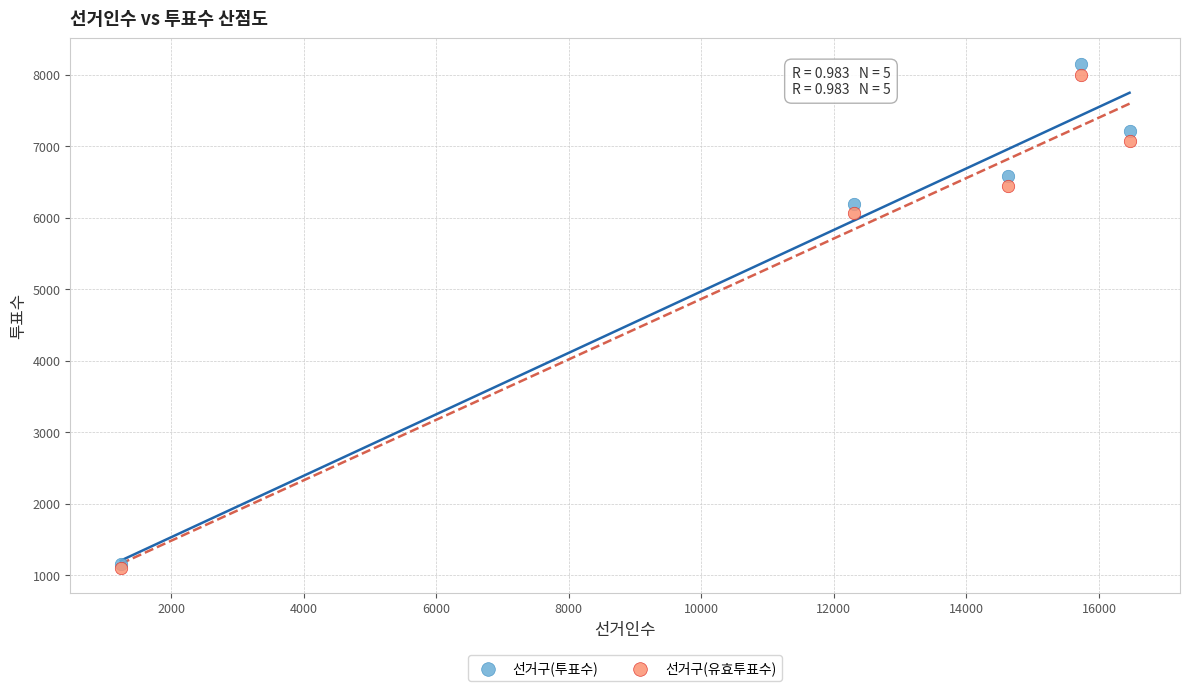

In the 선거구(유효투표수) series, what Y value is closest to 4553?

6070